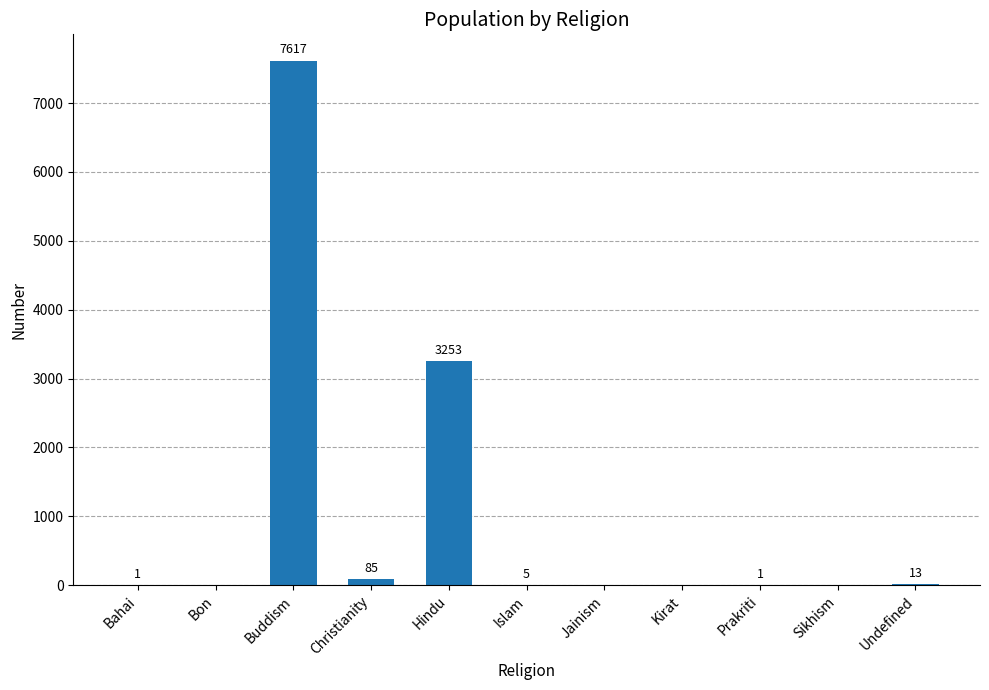

What is the greatest value displayed?

7617